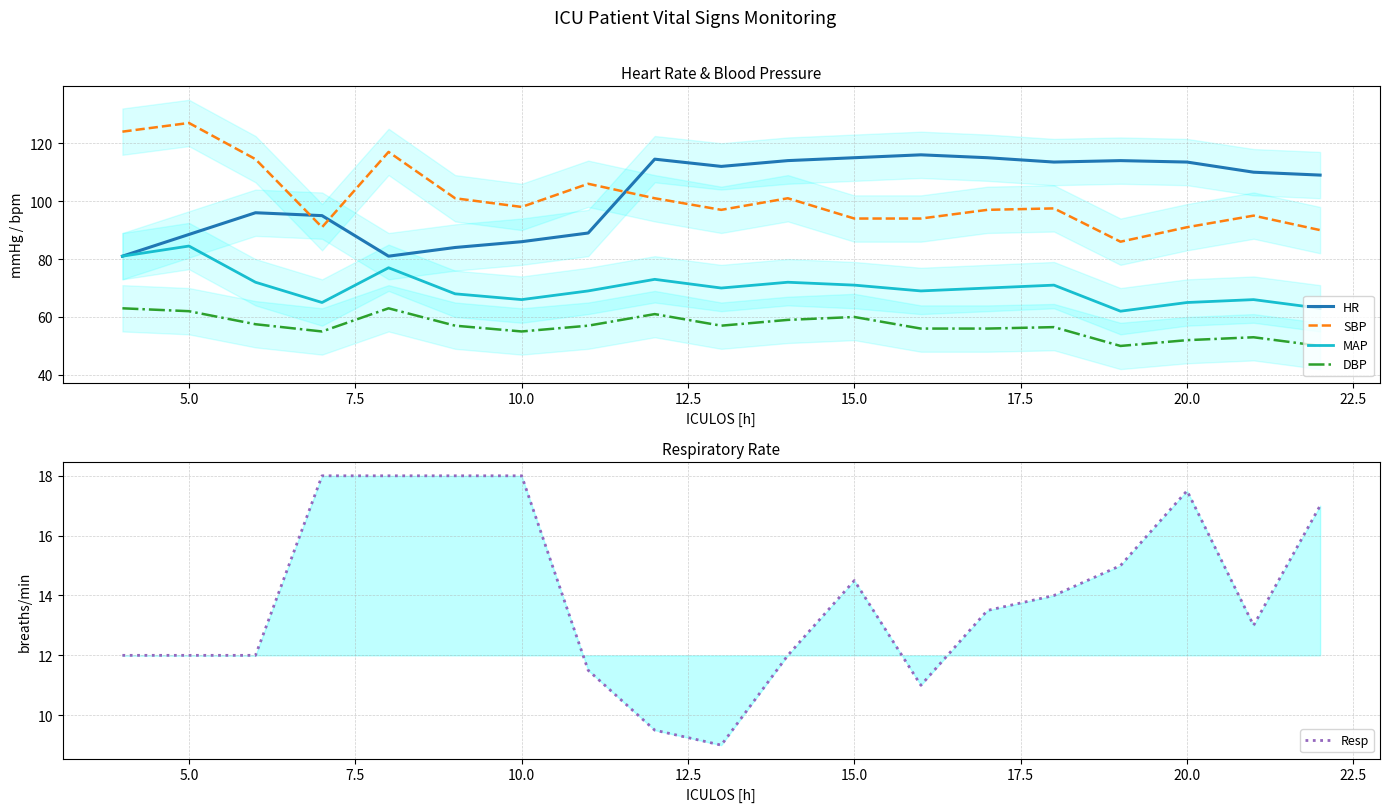

At which category is the sum across all series the highest?

5.0